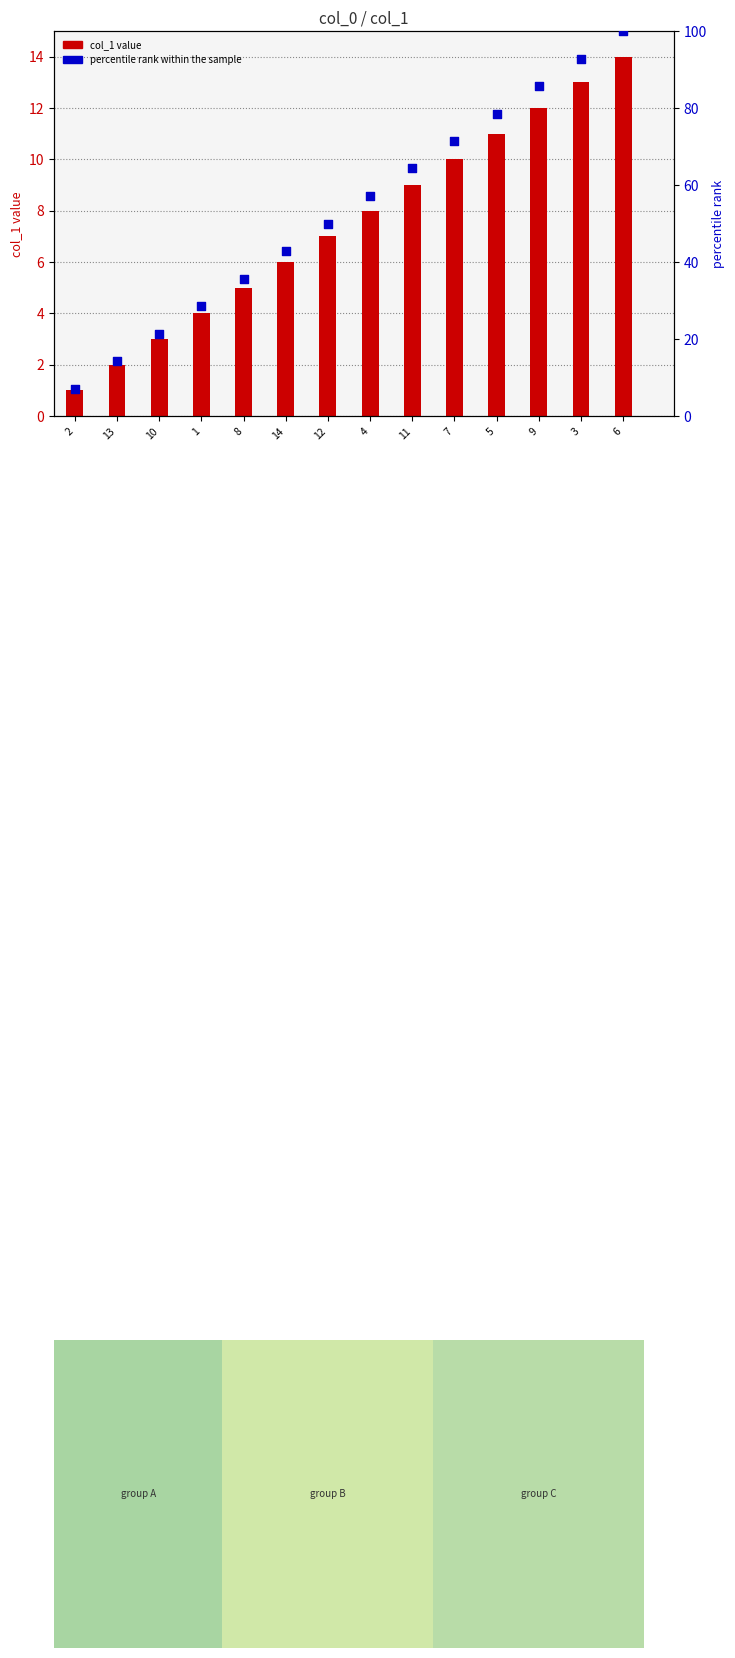

What is the total value across all series at 3?

105.9